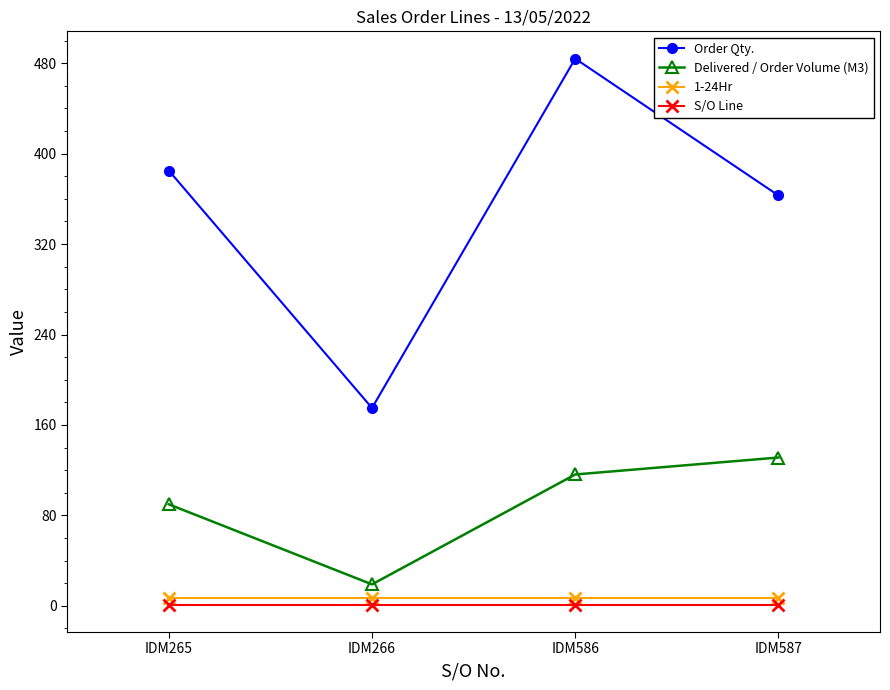

Which series has the widest spread of values?

Order Qty.